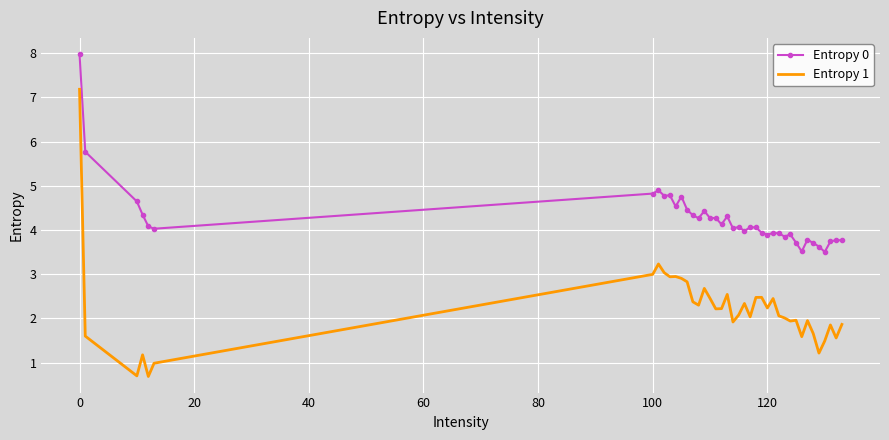

Which series has the largest total across all categories?

Entropy 0